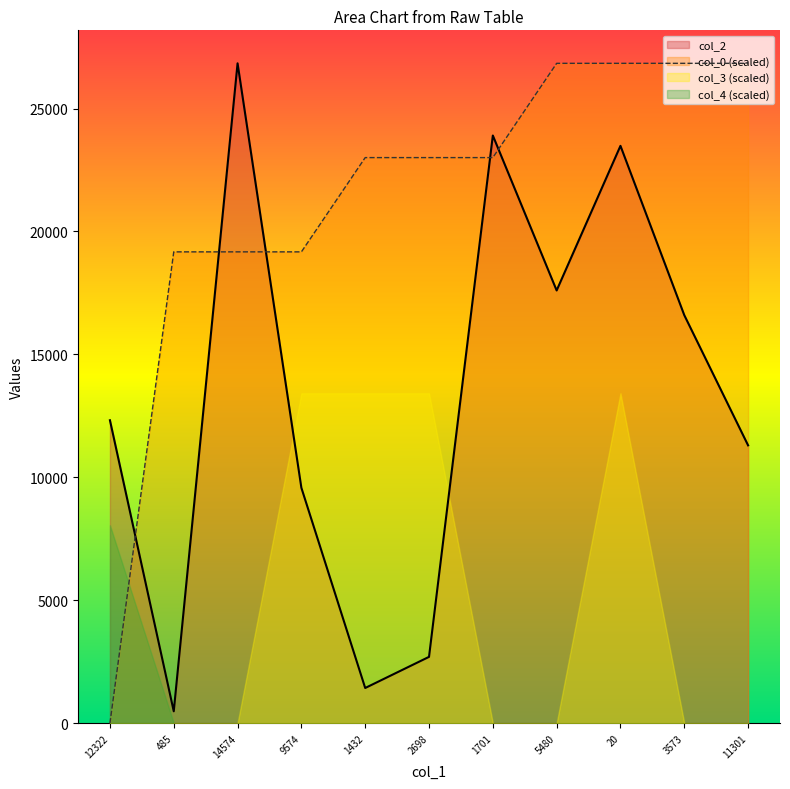

The col_4 (scaled) series shows 0.0 at 1701. True or false?

True